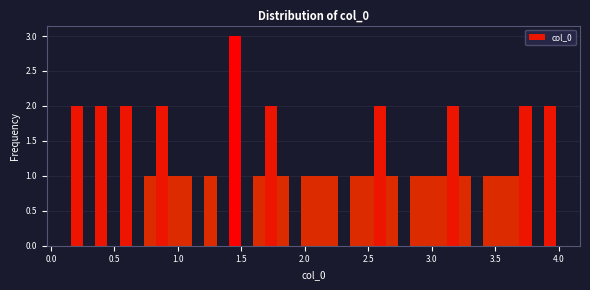

Around what value on the x-axis is the tallest bar? Give the approximate position of its centre, as read against the axis.

1.45